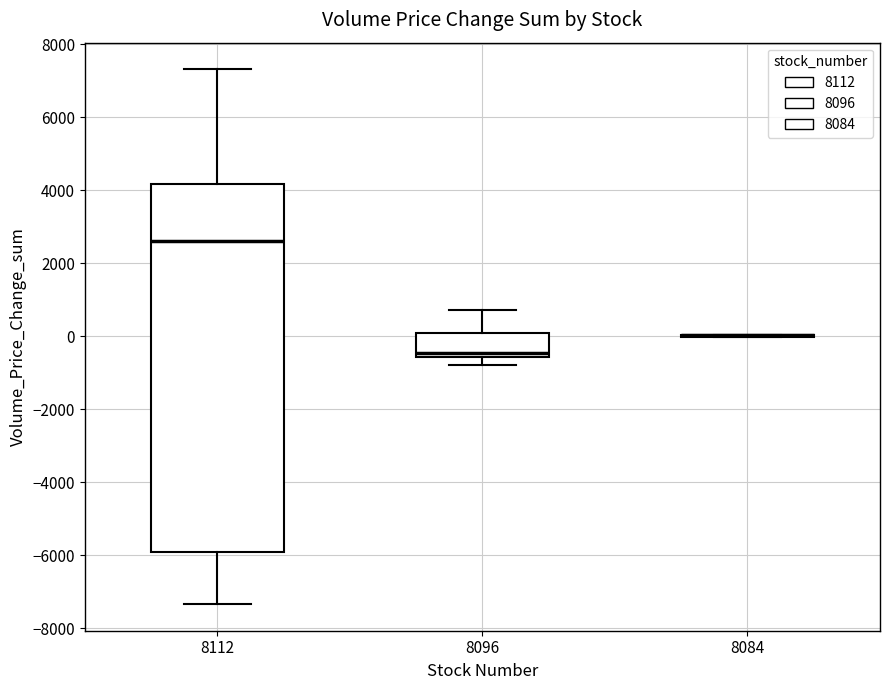

Which box is the tallest, from its lower edge to its upper edge?

8112